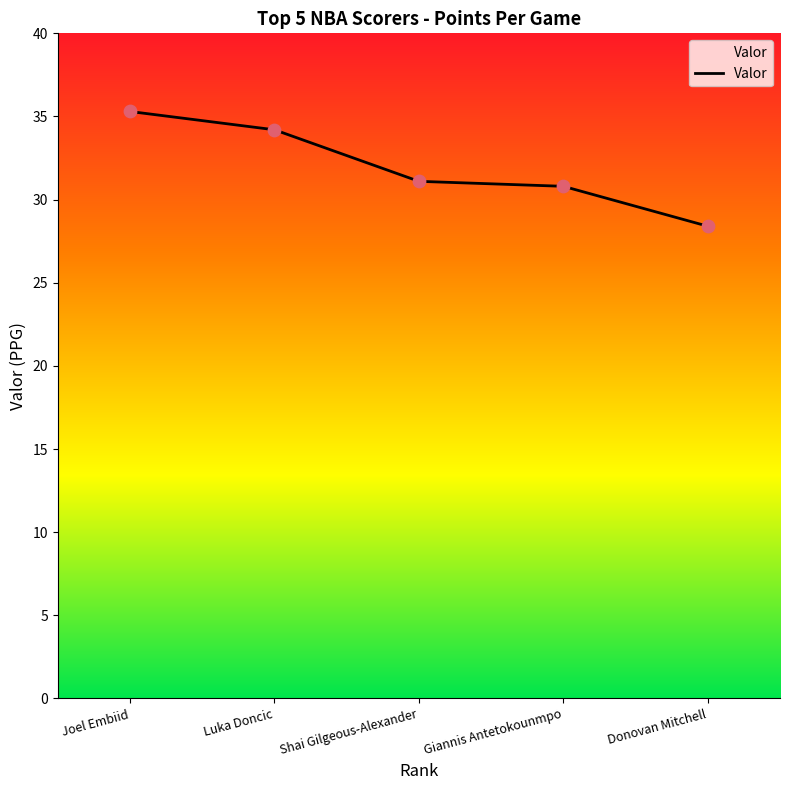

What is the ratio of the value at Joel Embiid to the value at Donovan Mitchell?

1.2